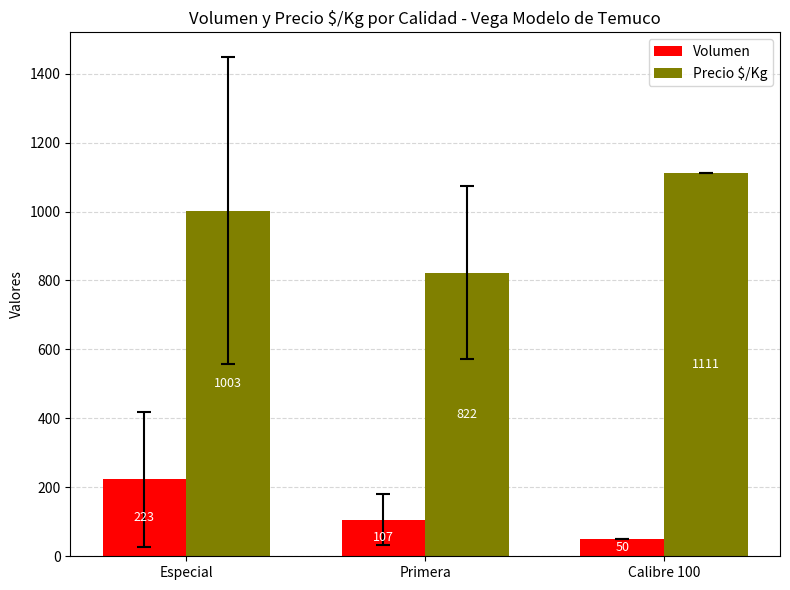

Which category has the lowest value across all series?

Calibre 100